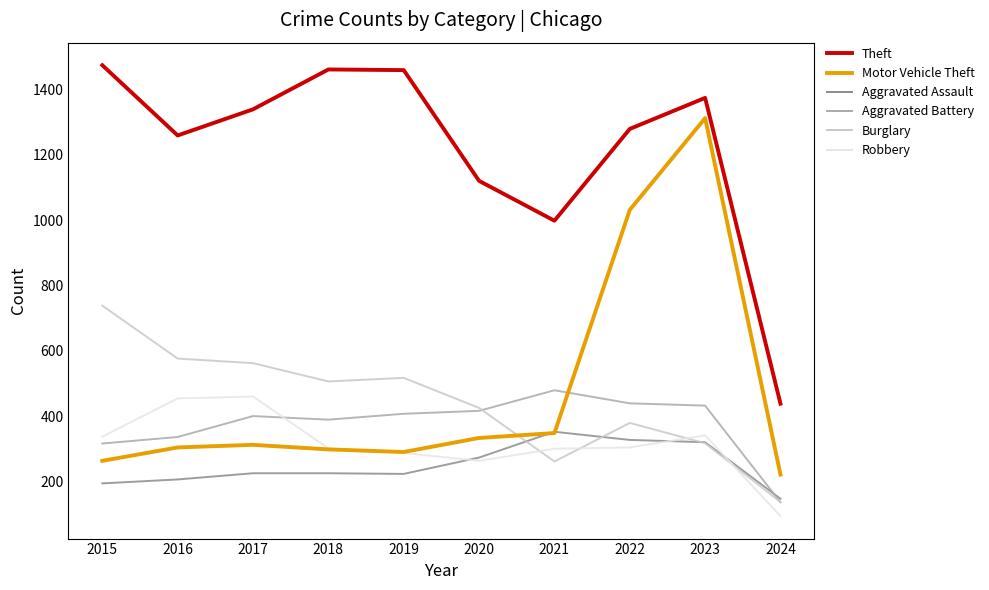

At which label does Aggravated Assault reach its peak?

2021